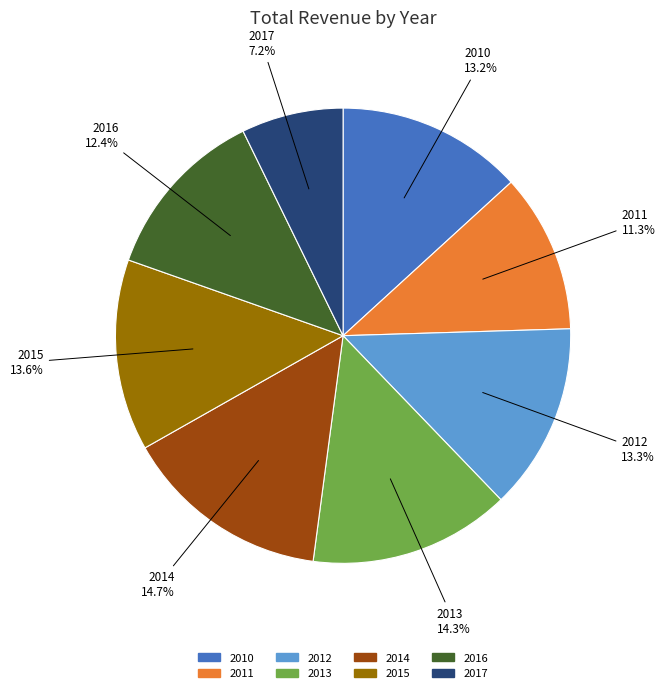

True or false: 2011 accounts for 11% of the total.

True